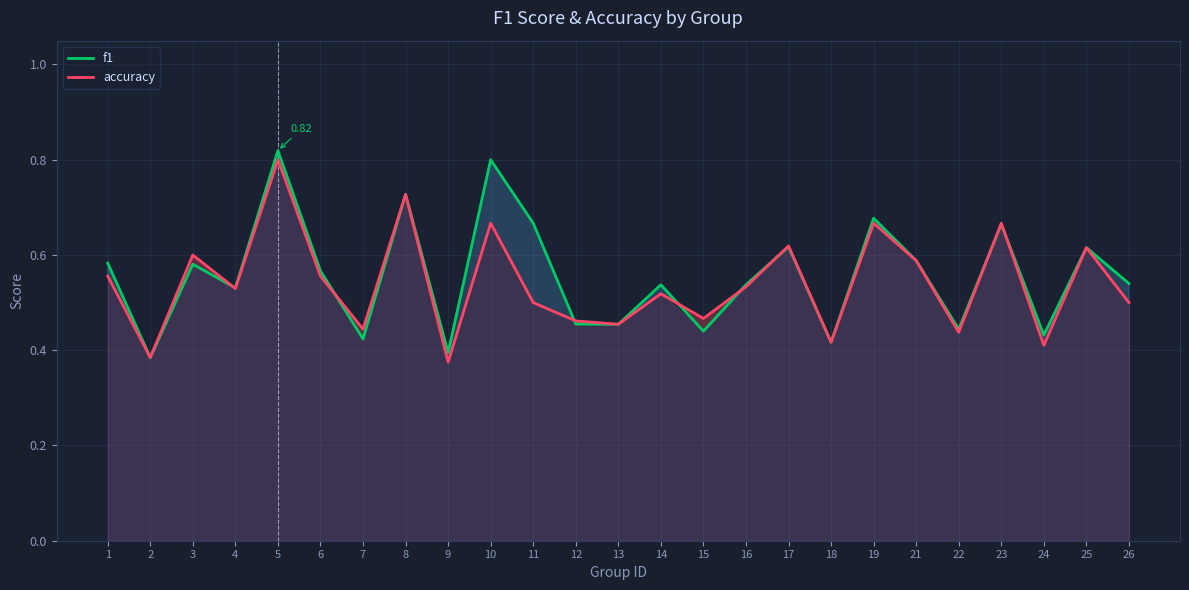

True or false: f1 and accuracy intersect in this chart.

True